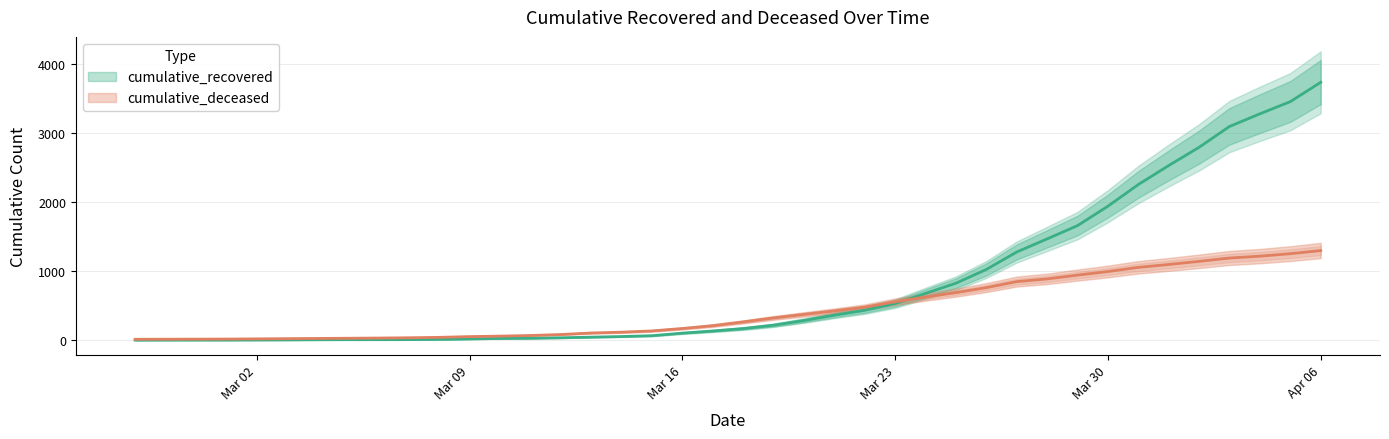

What is the difference between the maximum and minimum values in the cumulative_recovered series?

3729